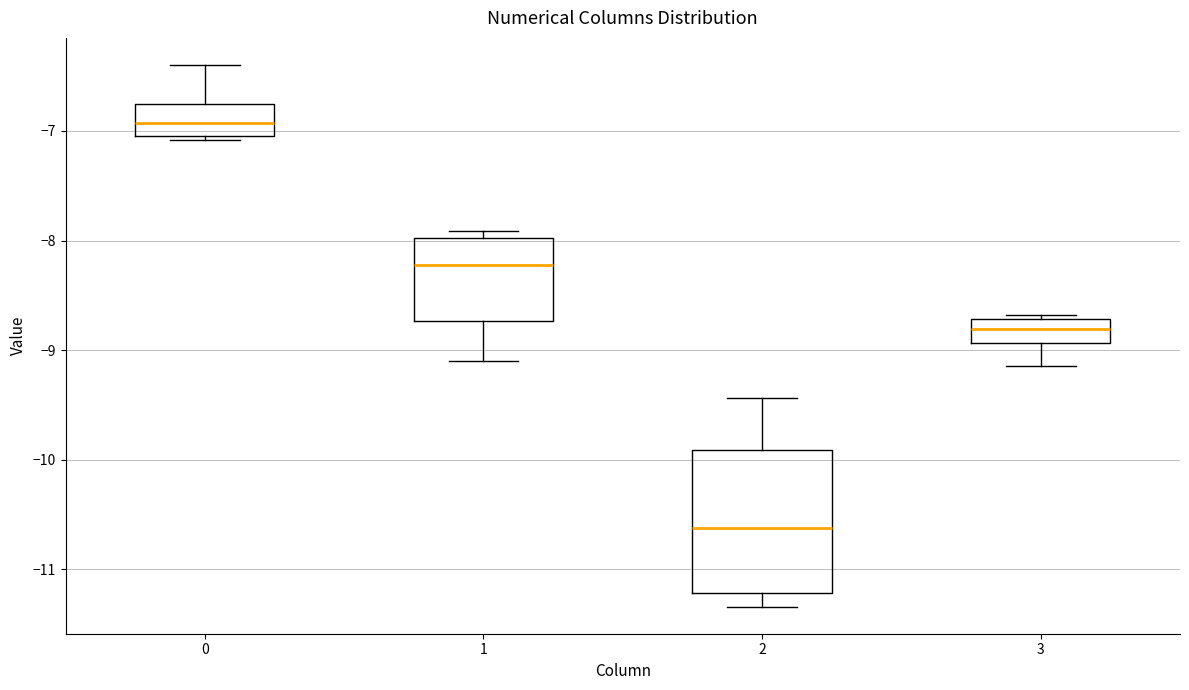

Where is the lower edge of the box at x = 1 on the y-axis? The values are not printed on the chart, so give them approximately, as read against the axis.

-8.7